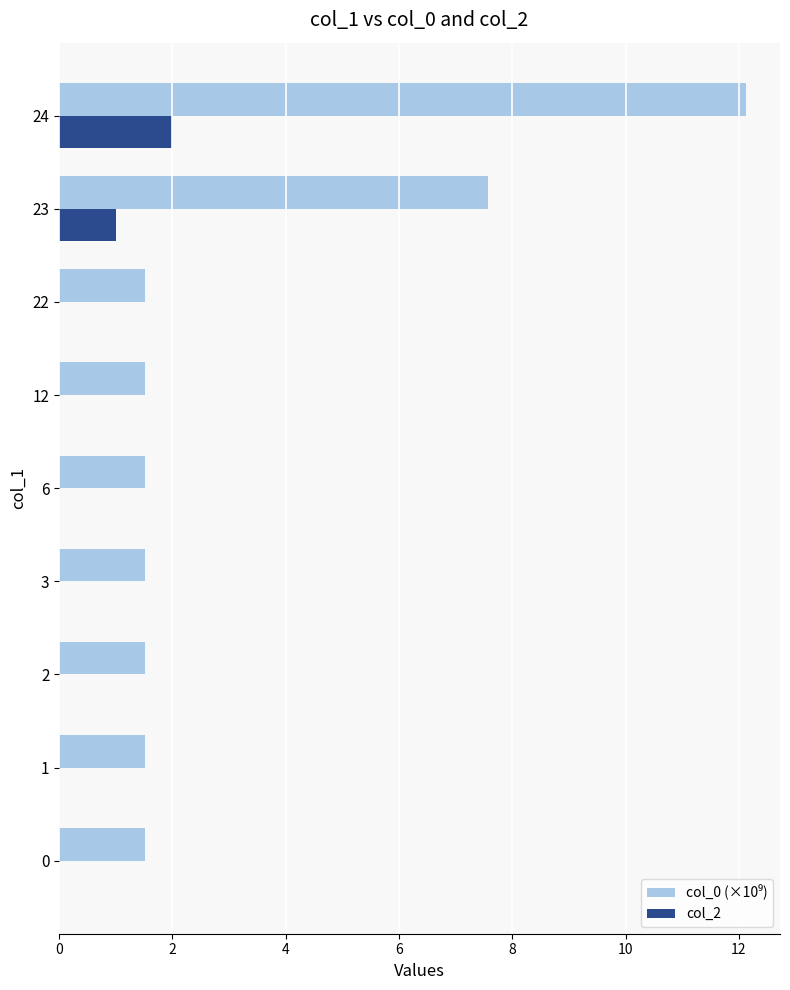

At which category is the sum across all series the highest?

24